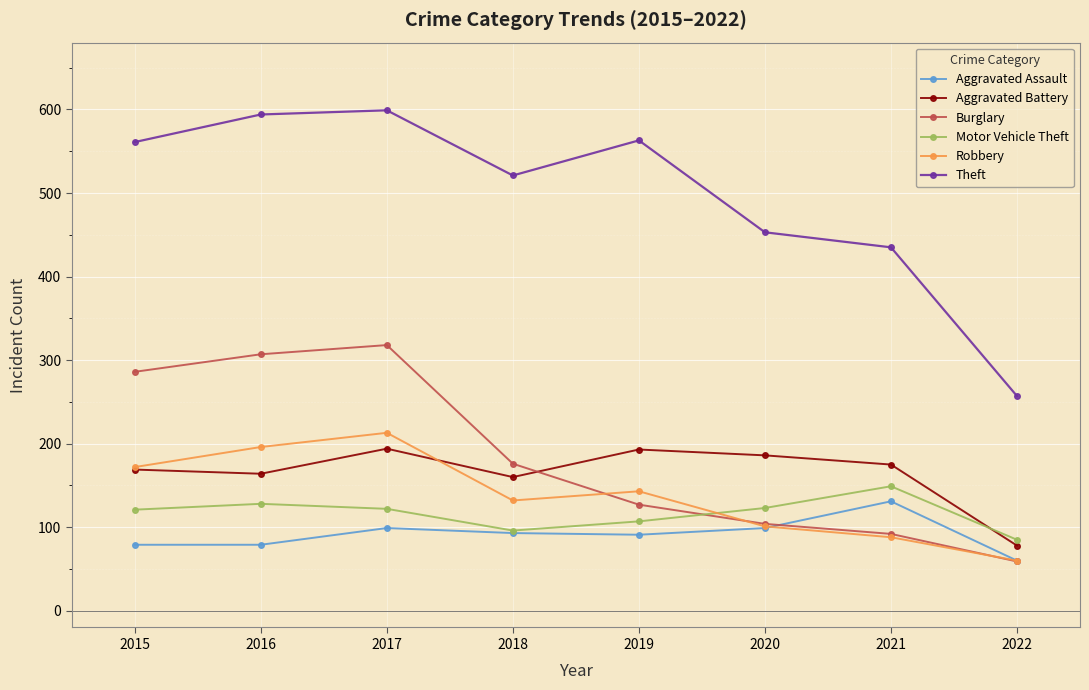

At how many categories does at least one series exceed 499?

5